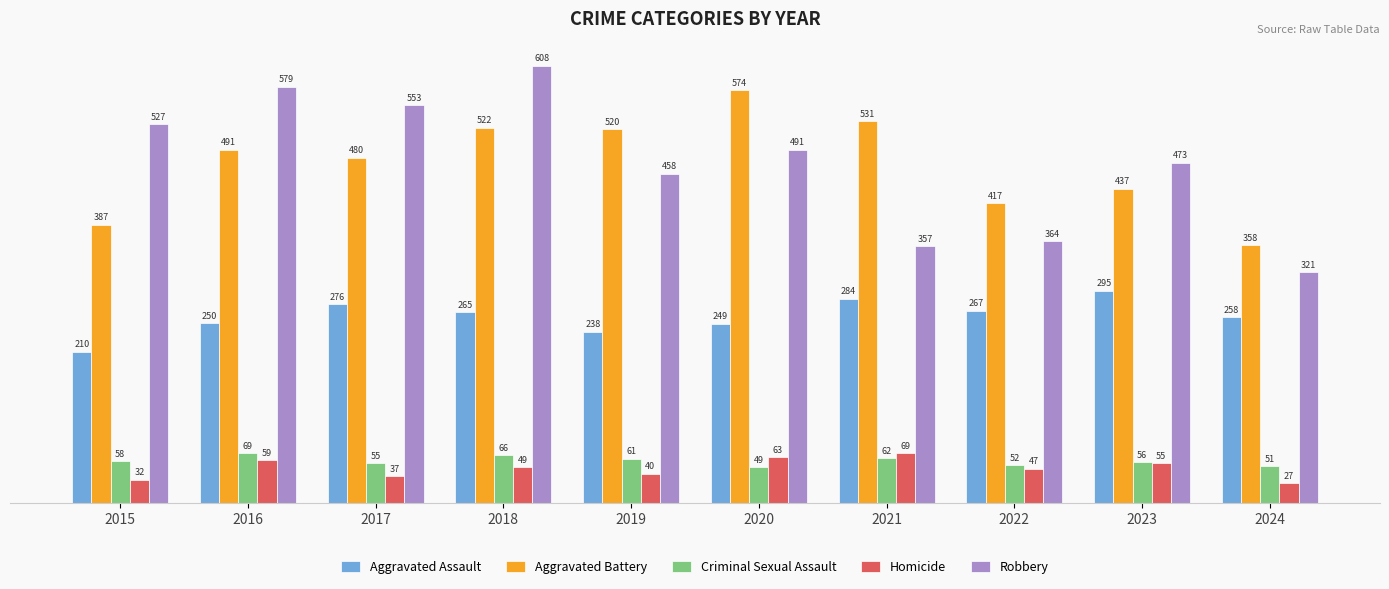

What is the highest value of the Aggravated Battery series?

574